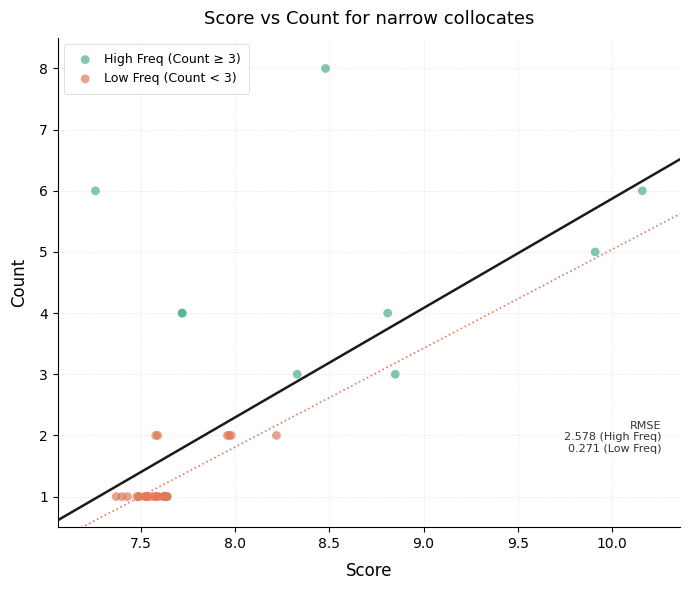

Which series contains the lowest Y value?

Low Freq (Count < 3)